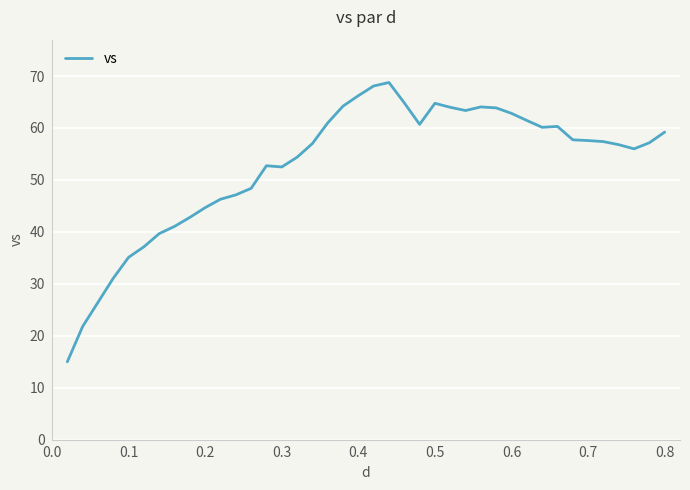

What is the smallest value displayed?

15.0